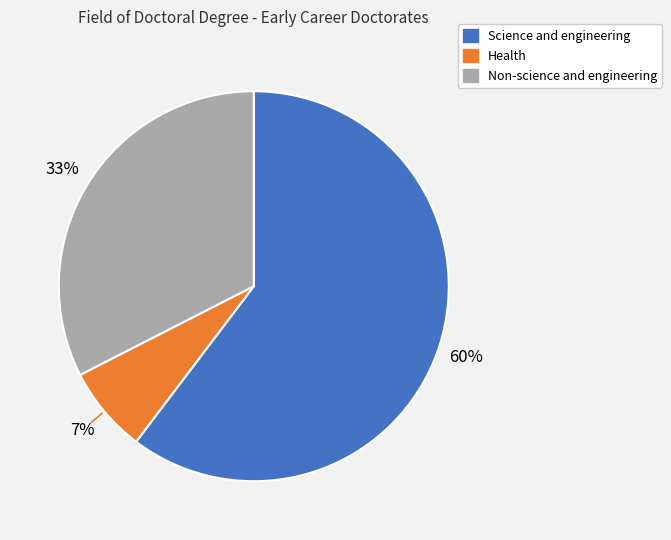

To the nearest percent, what percentage of the pie is Health?

7%